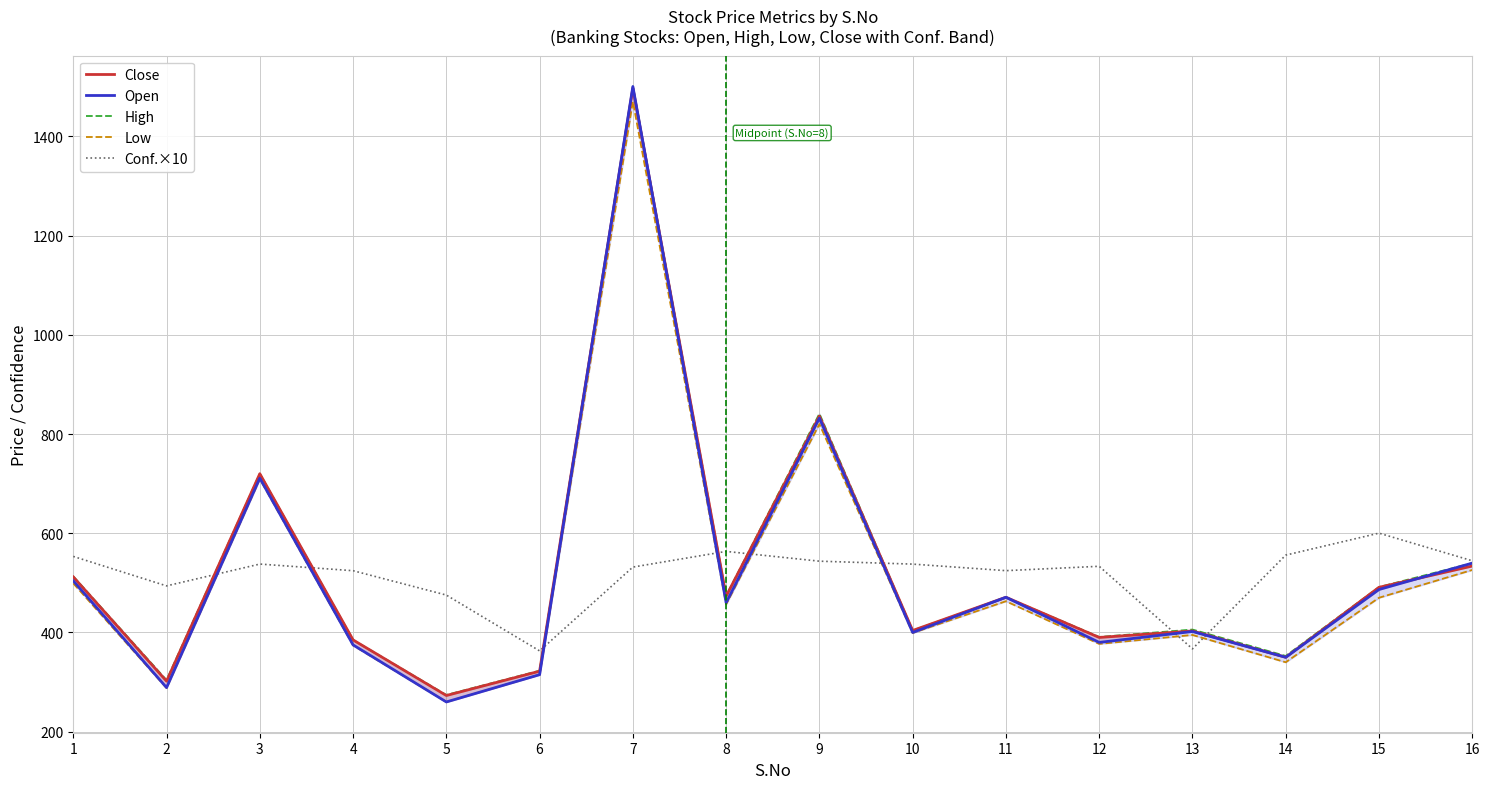

In Conf.×10, how many points are higher than both neighbors (excluding endpoints)?

4